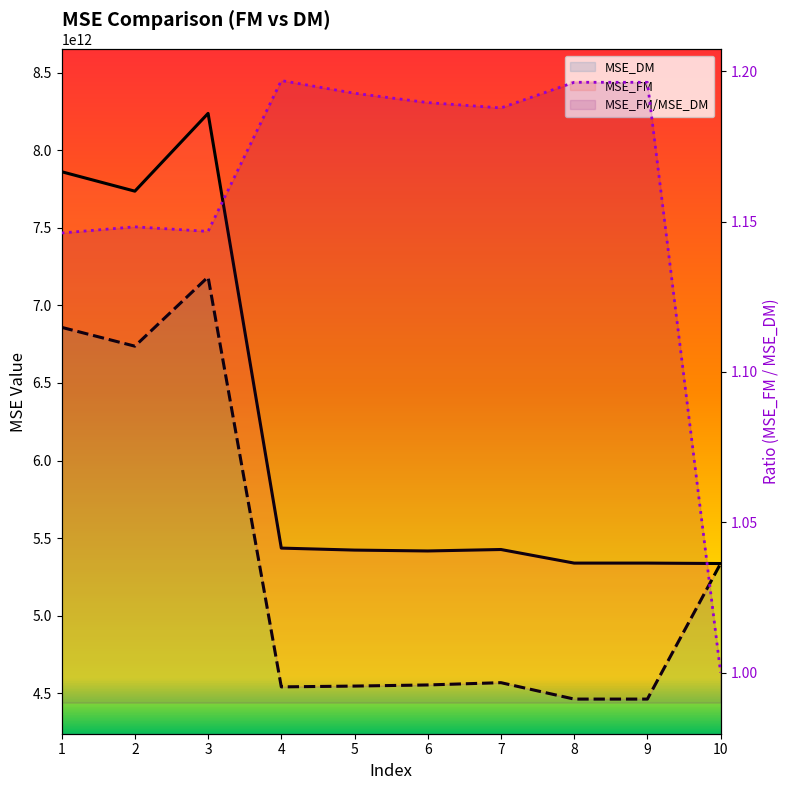

Is it true that MSE_DM equals 2590558233545.1 at 10?

False